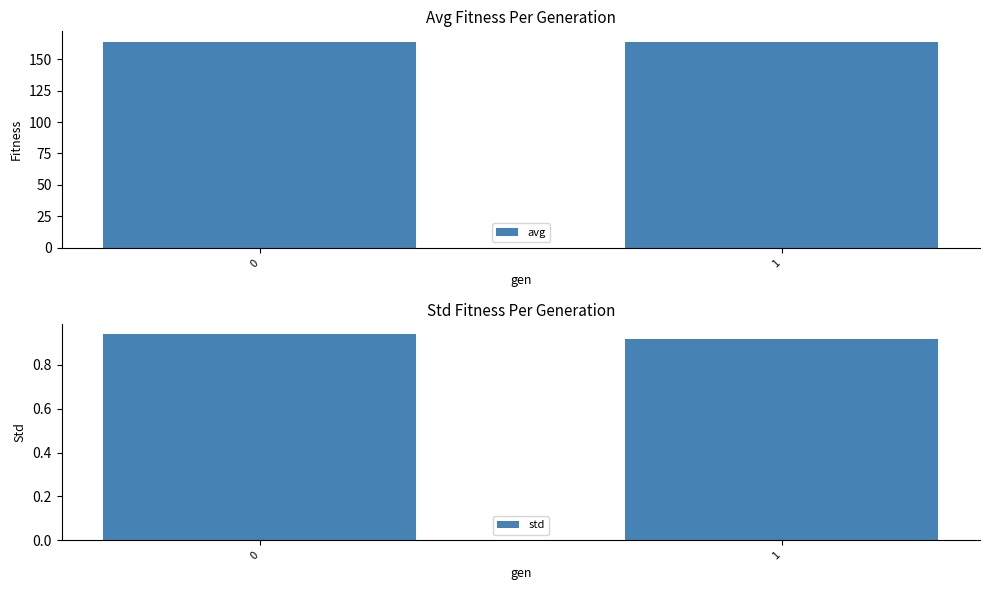

What value does the avg series have at 0?

163.9